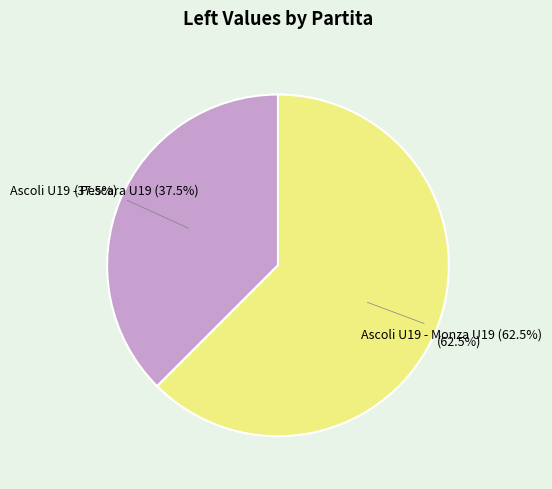

Which slice is the largest?

Ascoli U19 - Monza U19